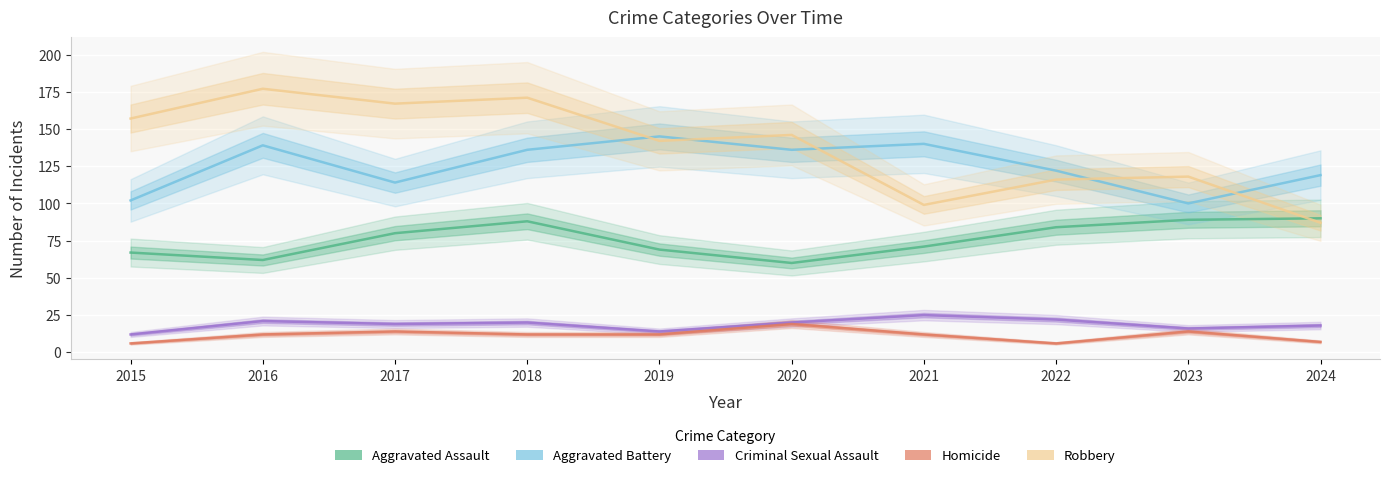

What is the minimum value shown in the chart?

6